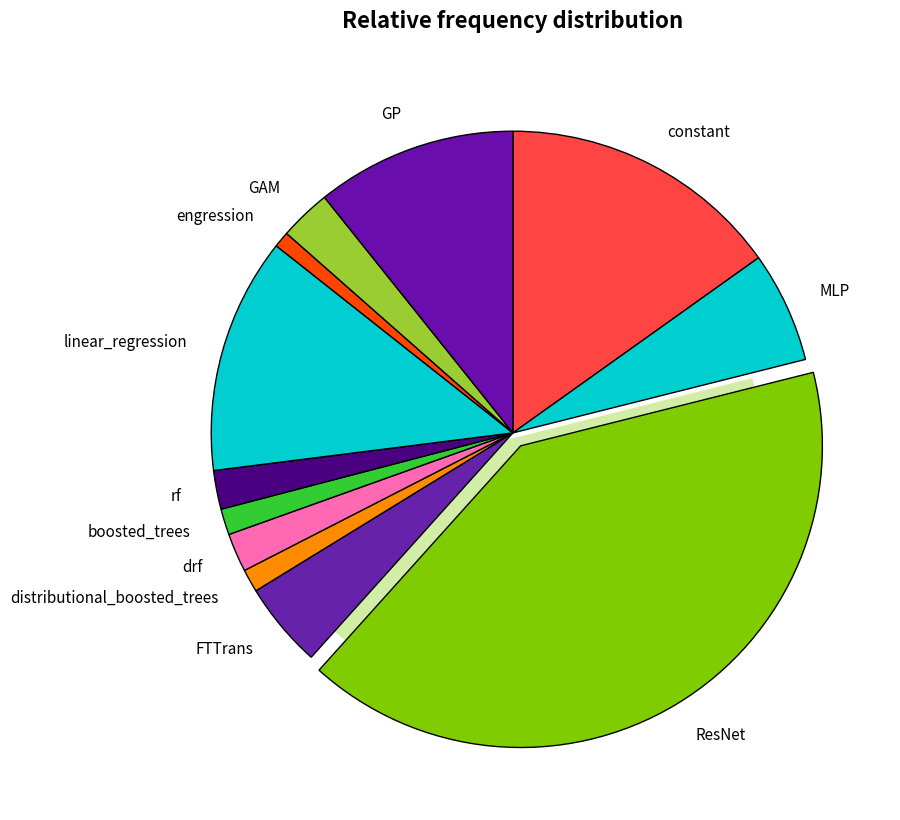

To the nearest percent, what is the average slice percentage?

8%